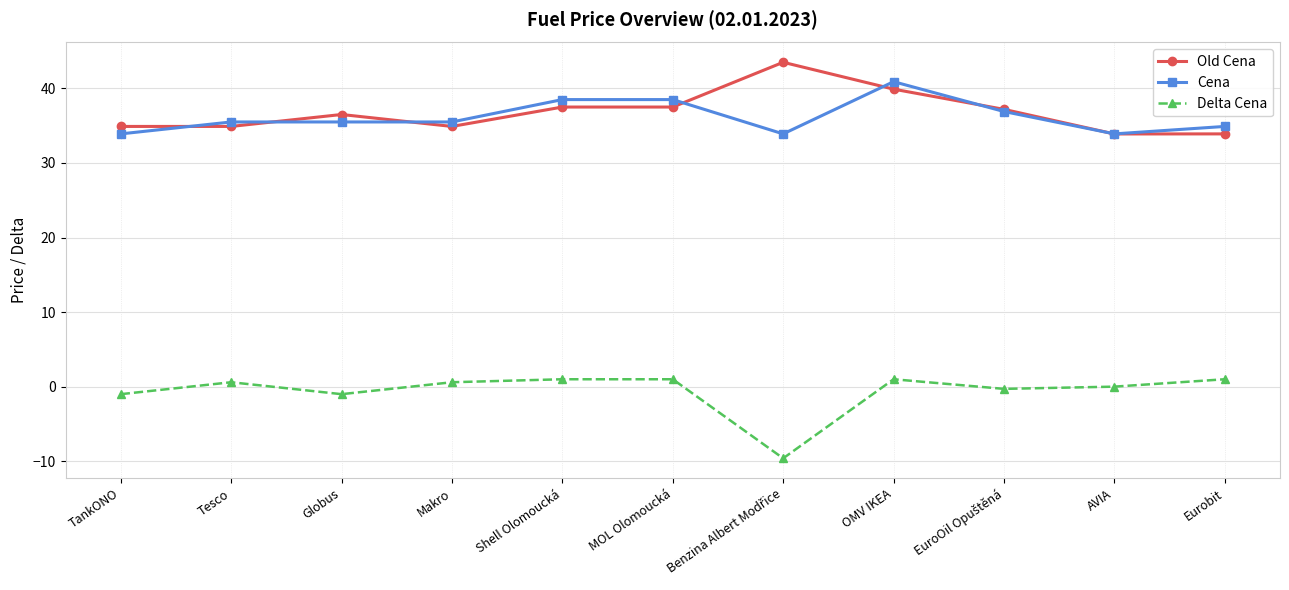

List the series in order of their peak value, lowest first.

Delta Cena, Cena, Old Cena